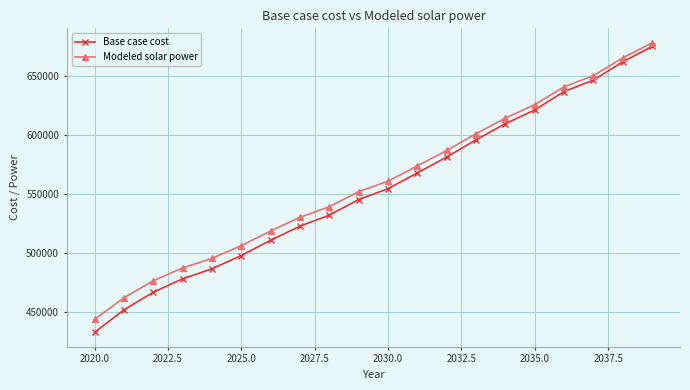

What is the smallest value displayed?

433046.8